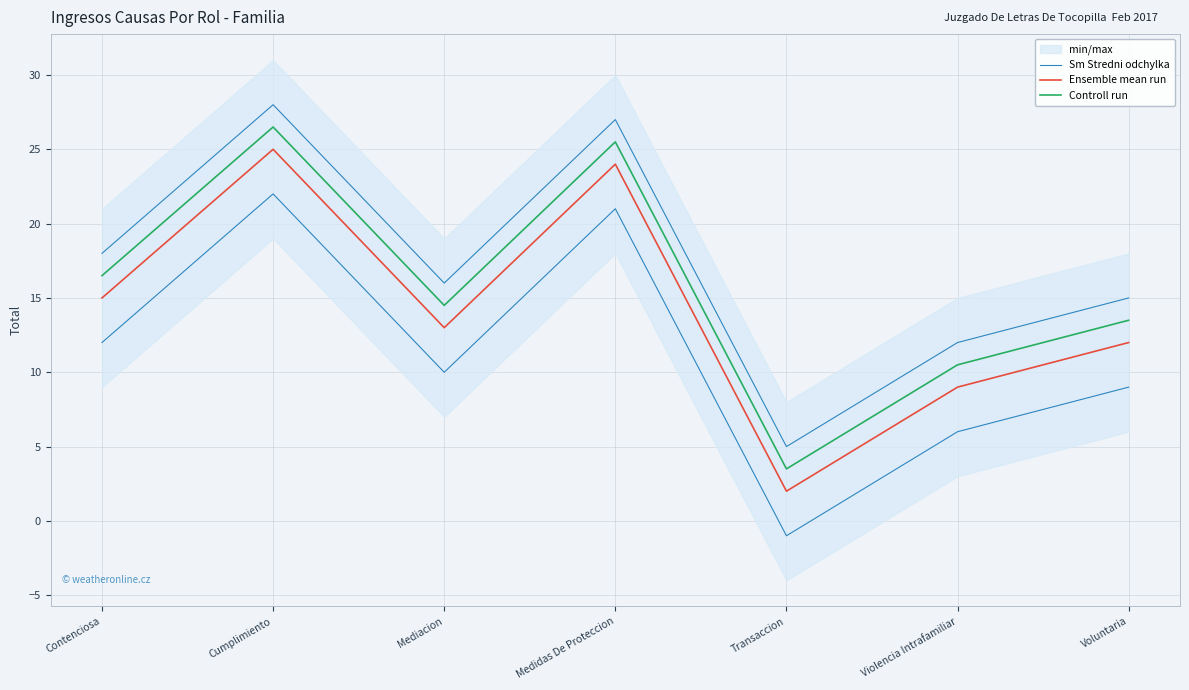

List the series in order of their overall mean, highest first.

Sm Stredni odchylka, Controll run, Ensemble mean run